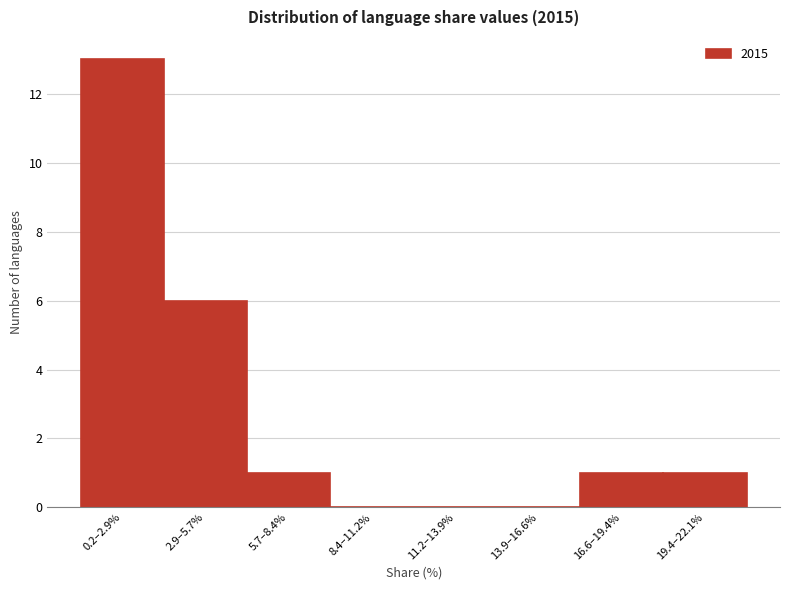

Reading right to left, transcribe all the data shown in this chart.

19.4–22.1%=1	16.6–19.4%=1	13.9–16.6%=0	11.2–13.9%=0	8.4–11.2%=0	5.7–8.4%=1	2.9–5.7%=6	0.2–2.9%=13